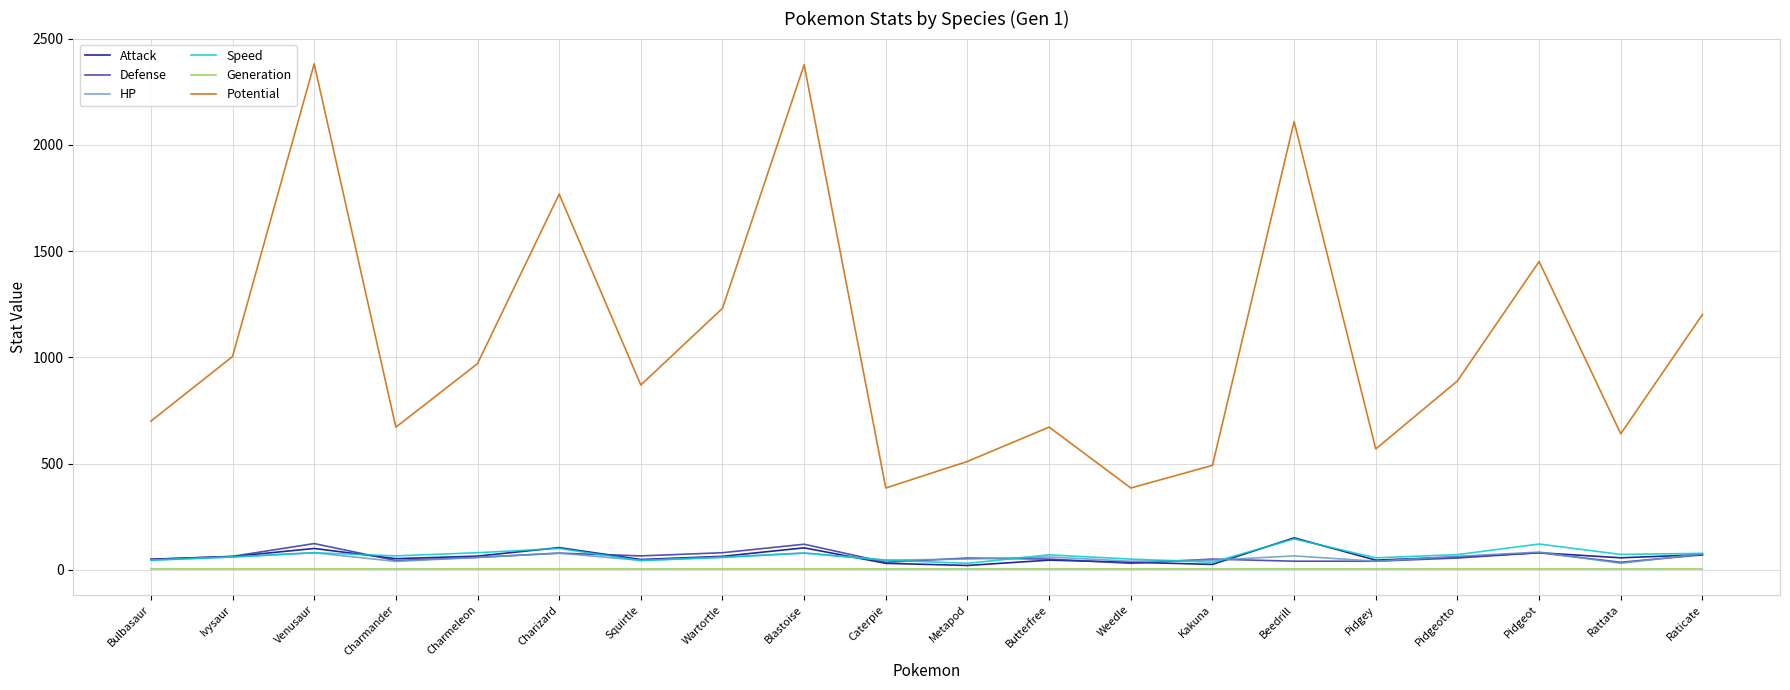

At how many categories does at least one series exceed 1835?

3